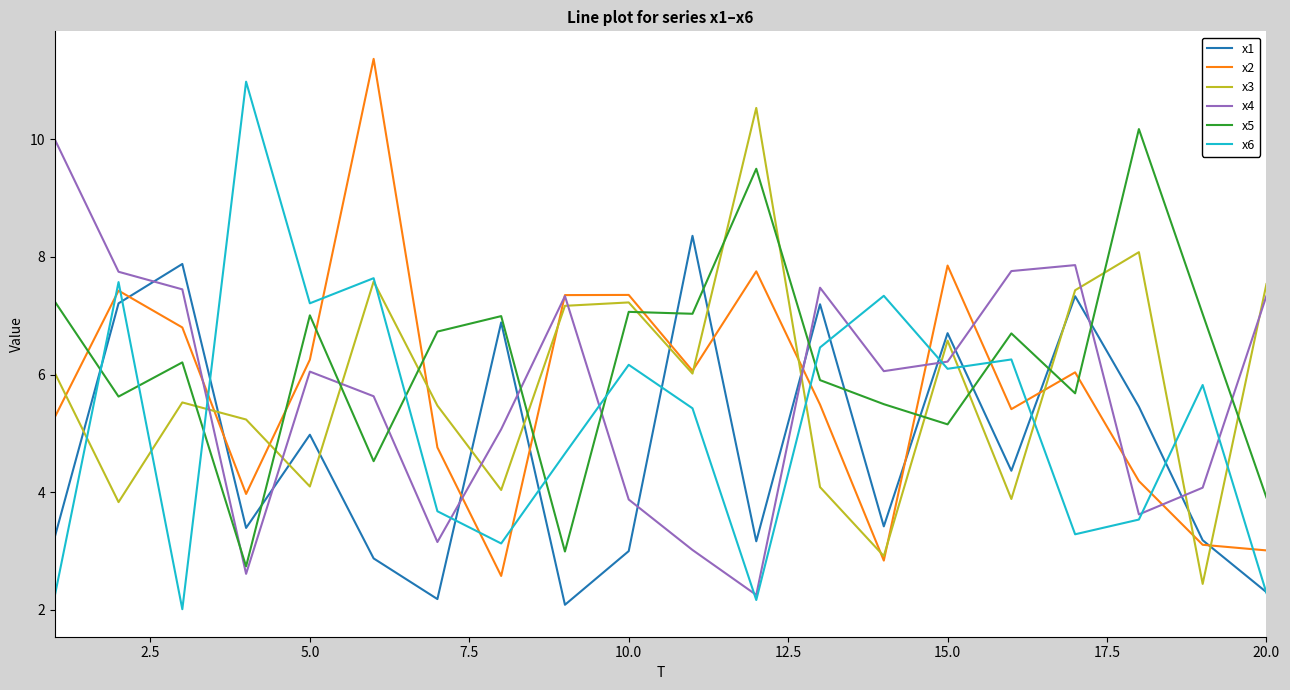

Count the number of data series in this chart.

6